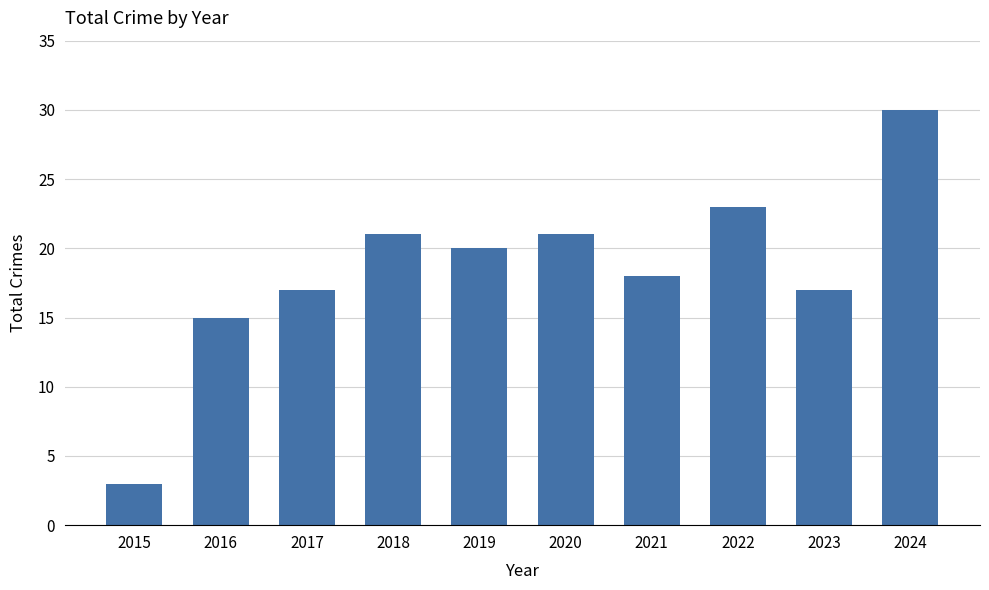

Approximately how many times larger is the value at 2022 compared to 2017?

1.4